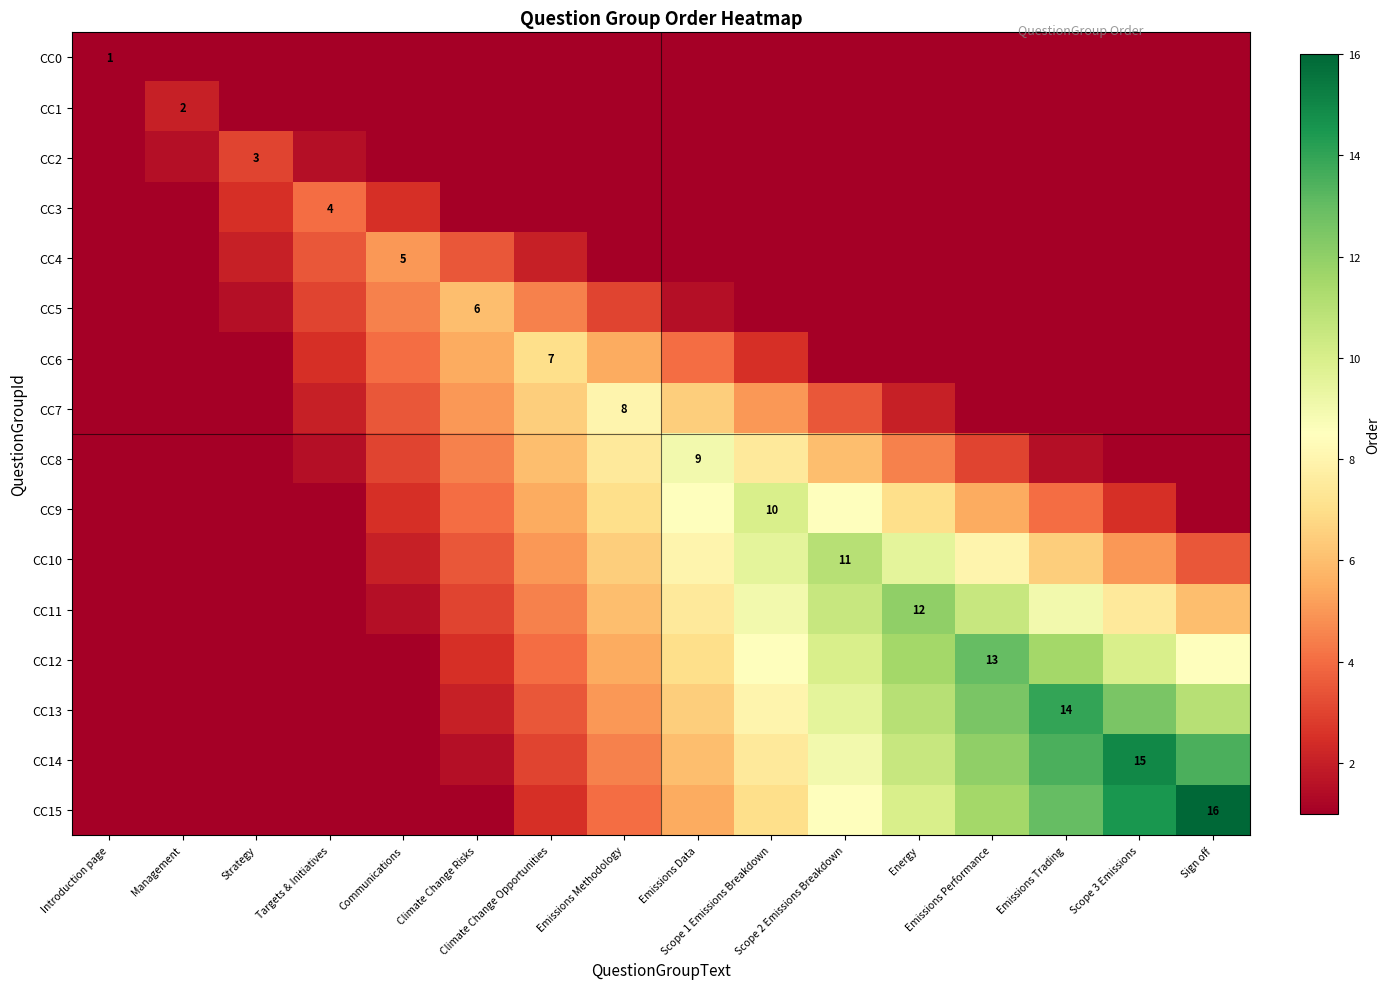

Which label corresponds to the largest value in the chart?

Sign off